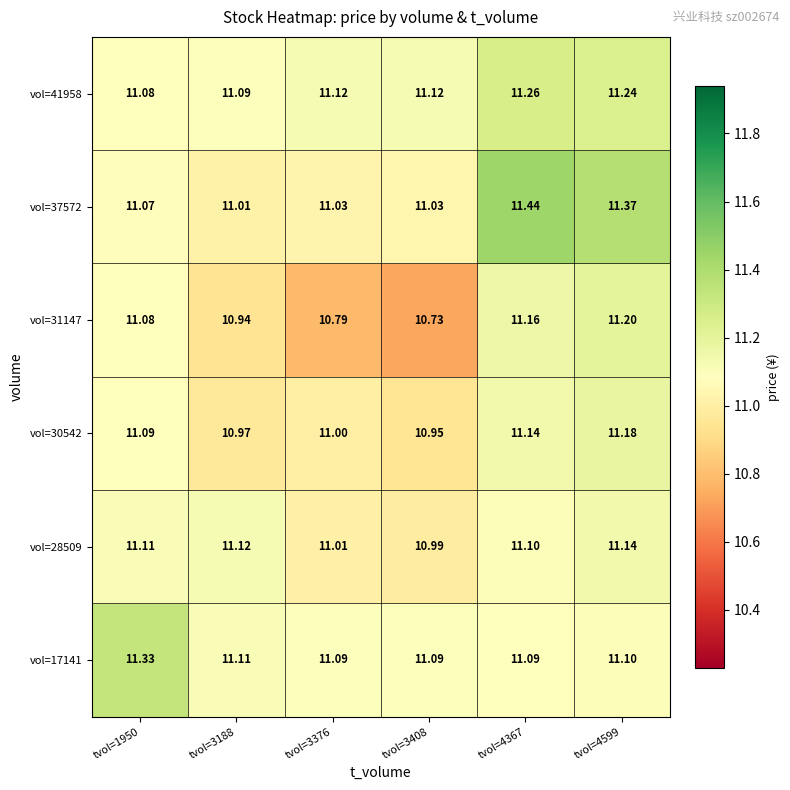

Which label corresponds to the largest value in the chart?

tvol=4367